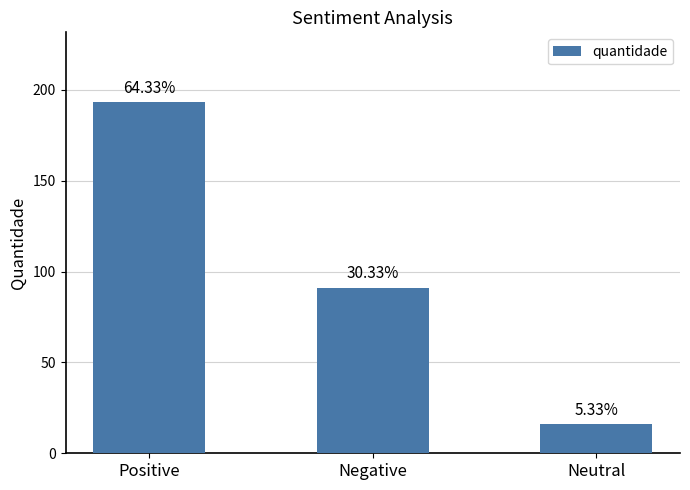

Are the bars horizontal?

No